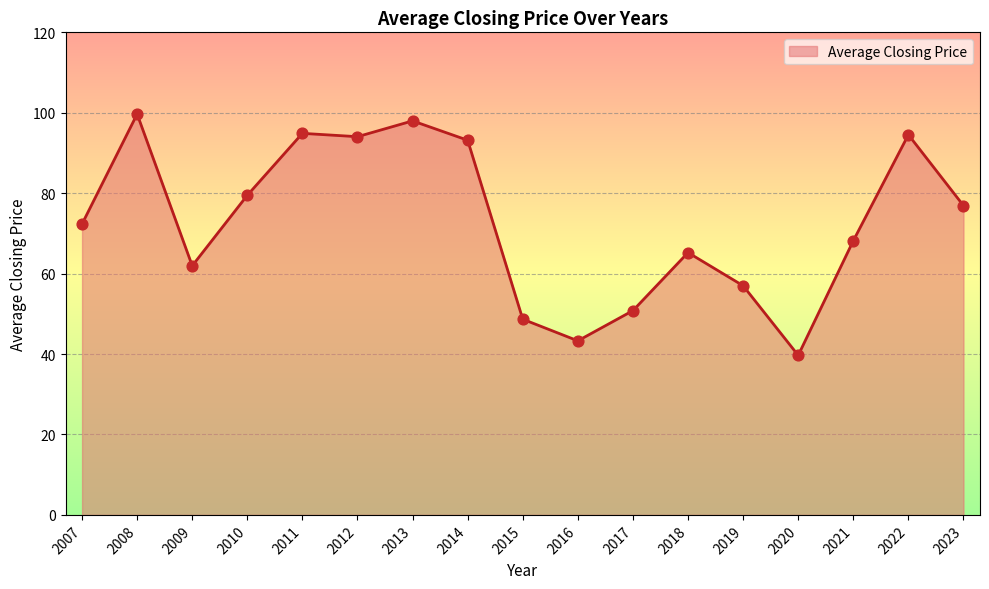

What is the ratio of the value at 2014 to the value at 2009?

1.5